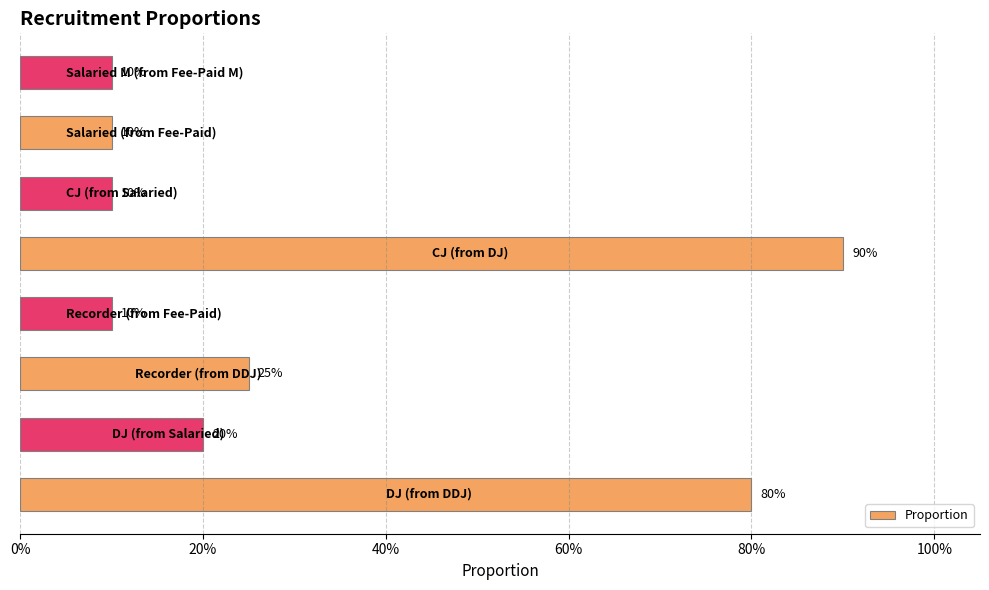

What is the sum of all values?

2.6